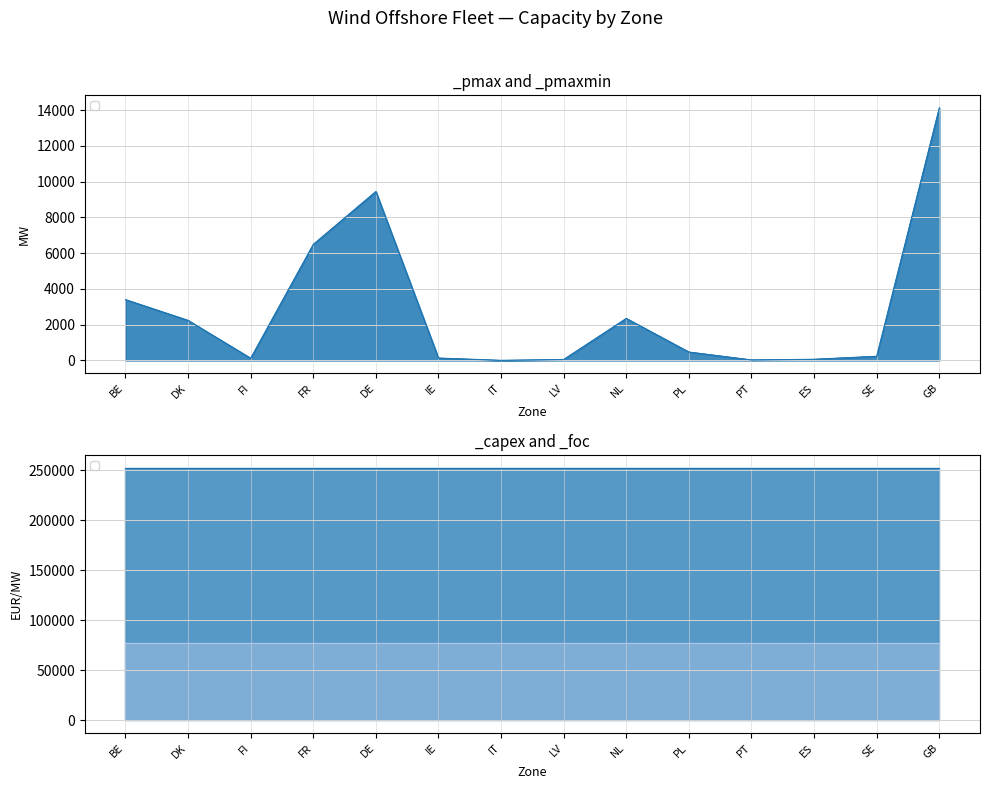

Does the chart display data point markers on the line(s)?

No